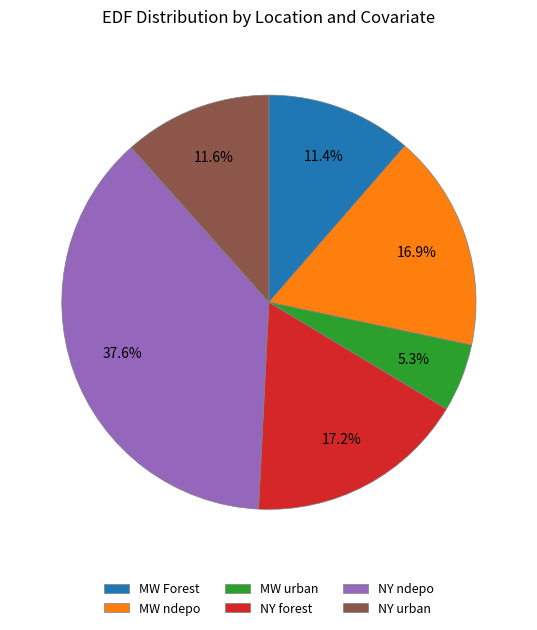

What percentage is the MW urban slice, to the nearest percent?

5%